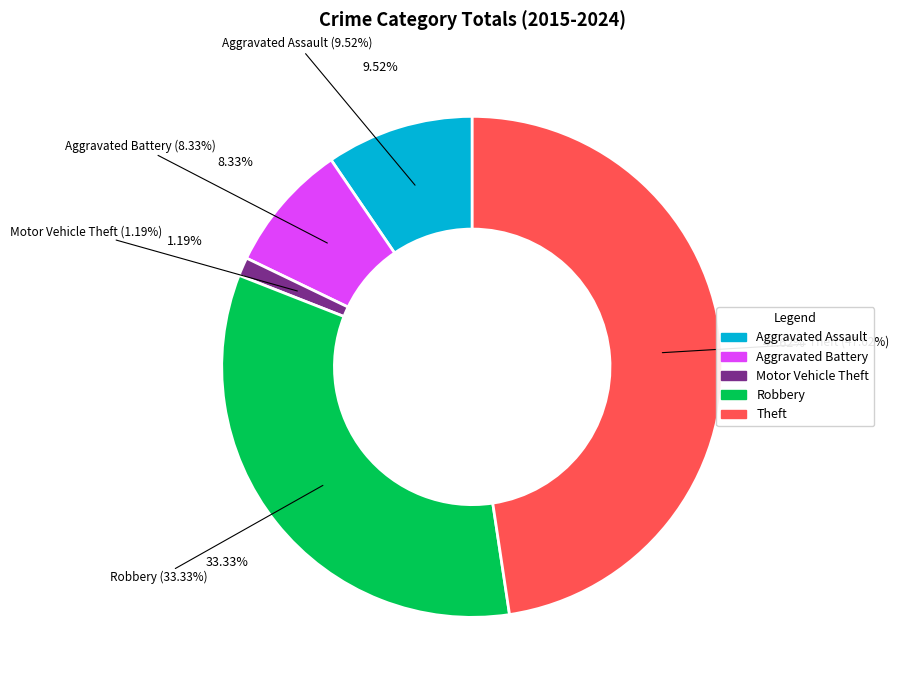

Is it true that Theft is 55% of the pie?

False